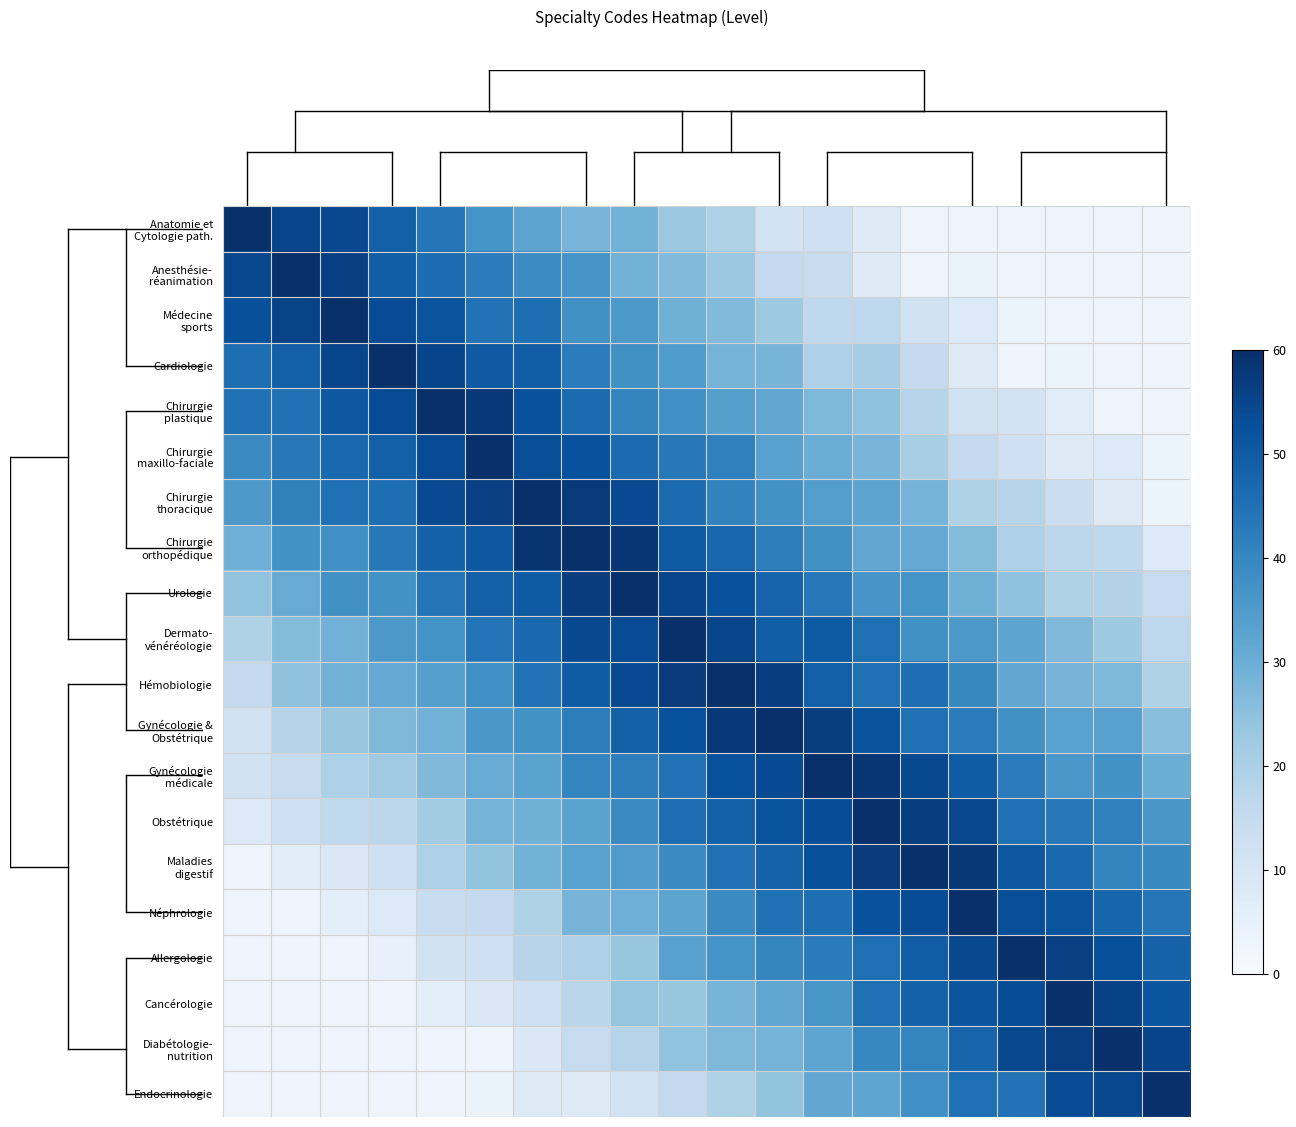

What is the minimum value shown in the chart?

3.0